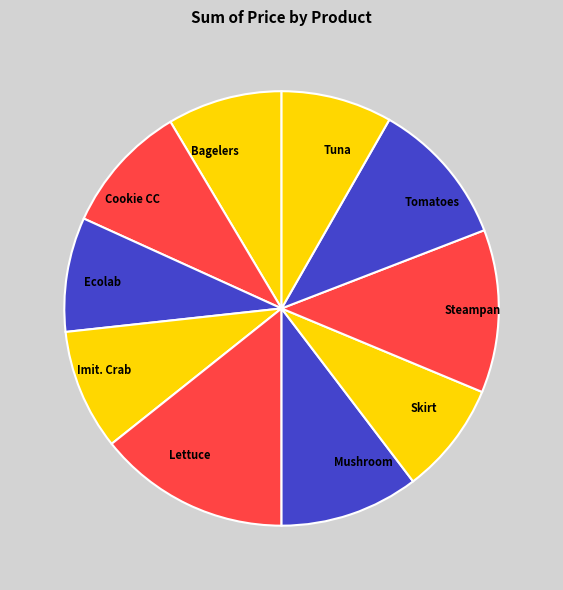

Is there a majority slice in this chart?

No